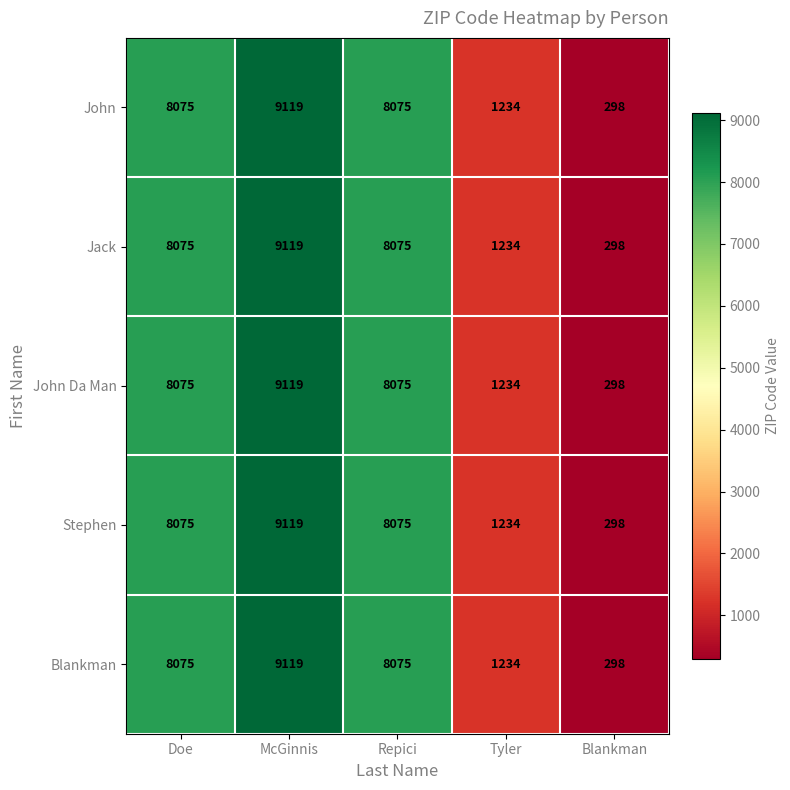

What is the total value across all series at Tyler?

6170